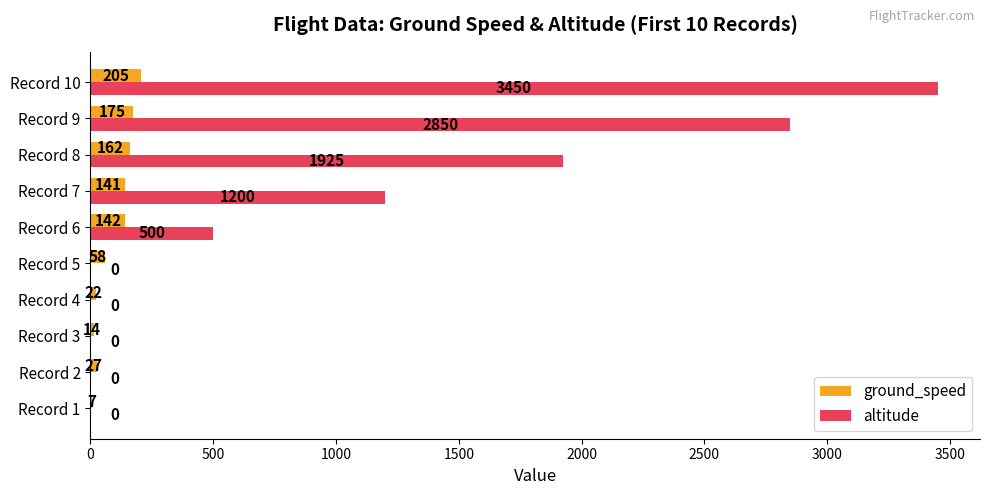

Is it true that altitude equals 0 at Record 1?

True